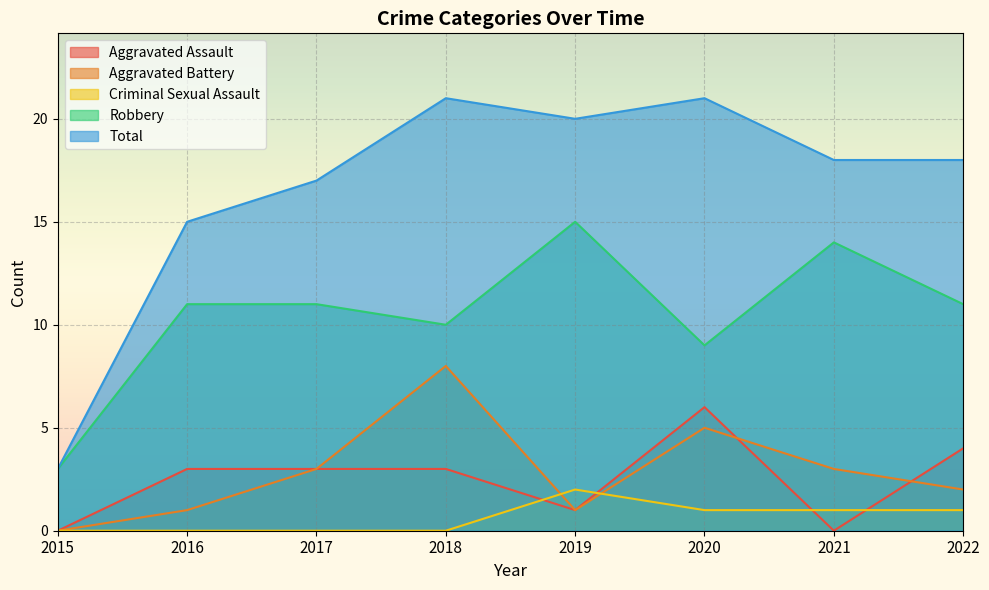

Which has a higher value, 2020 or 2015?

2020